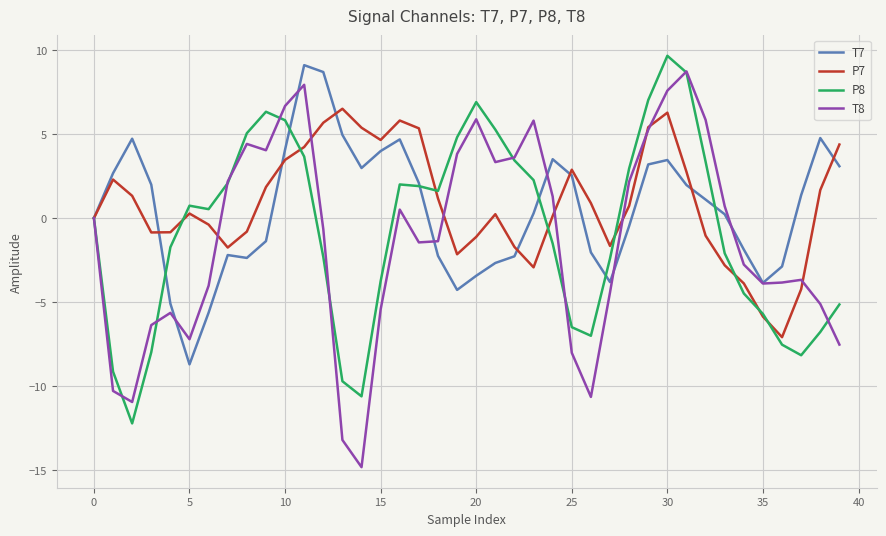

Which series ends up on top after the final intersection of P7 and T8?

P7